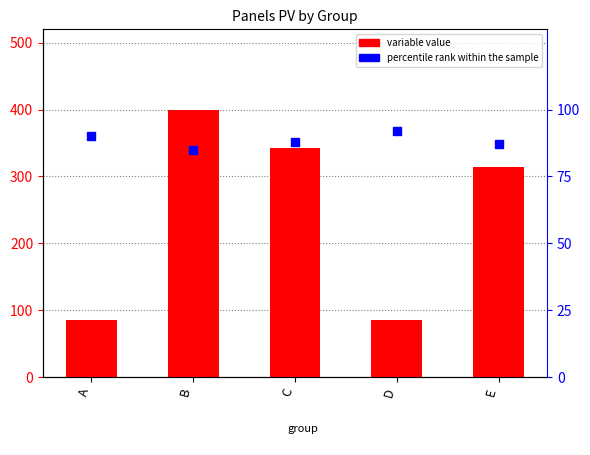

Which series contains the lowest Y value?

percentile rank within the sample